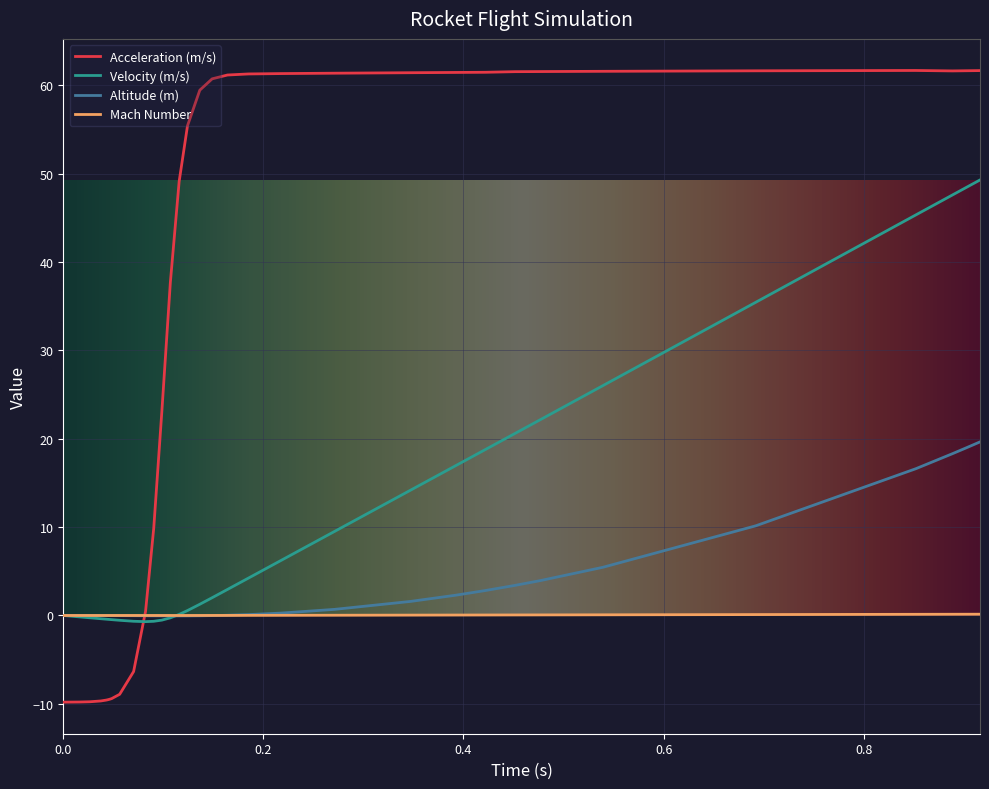

Is this an area chart (filled region under the line)?

No